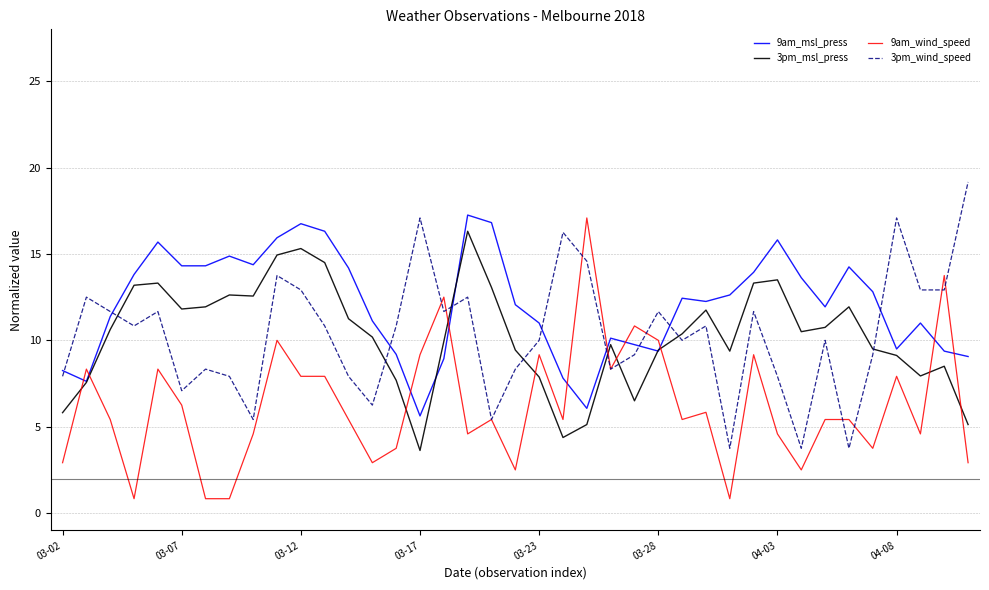

After their last crossing, which series has the higher values: 3pm_wind_speed or 3pm_msl_press?

3pm_wind_speed